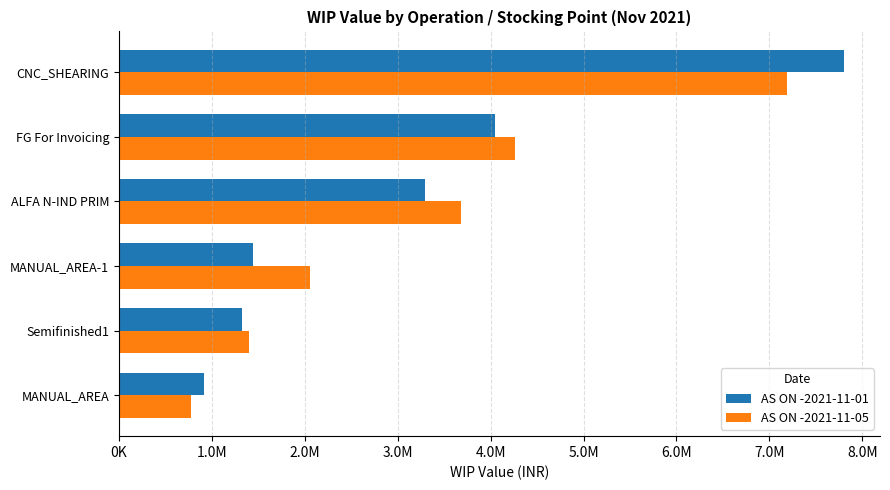

What are all the series names shown in the legend?

AS ON -2021-11-01, AS ON -2021-11-05